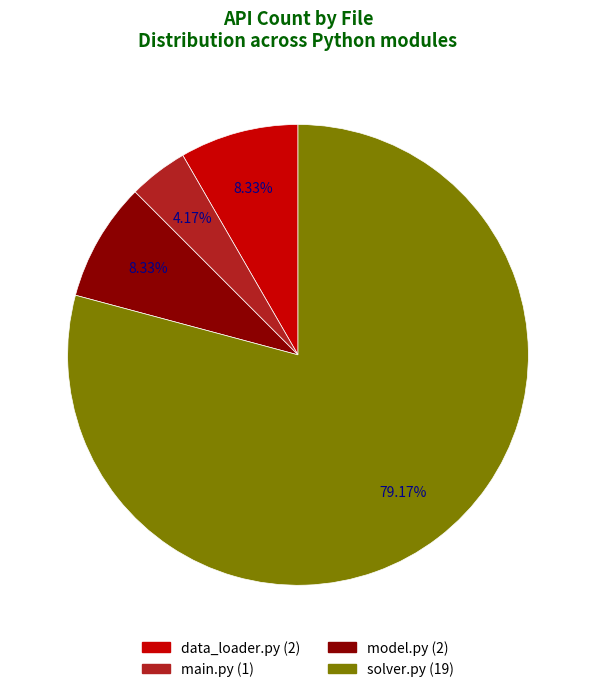

Which category has the smallest portion of the pie?

main.py